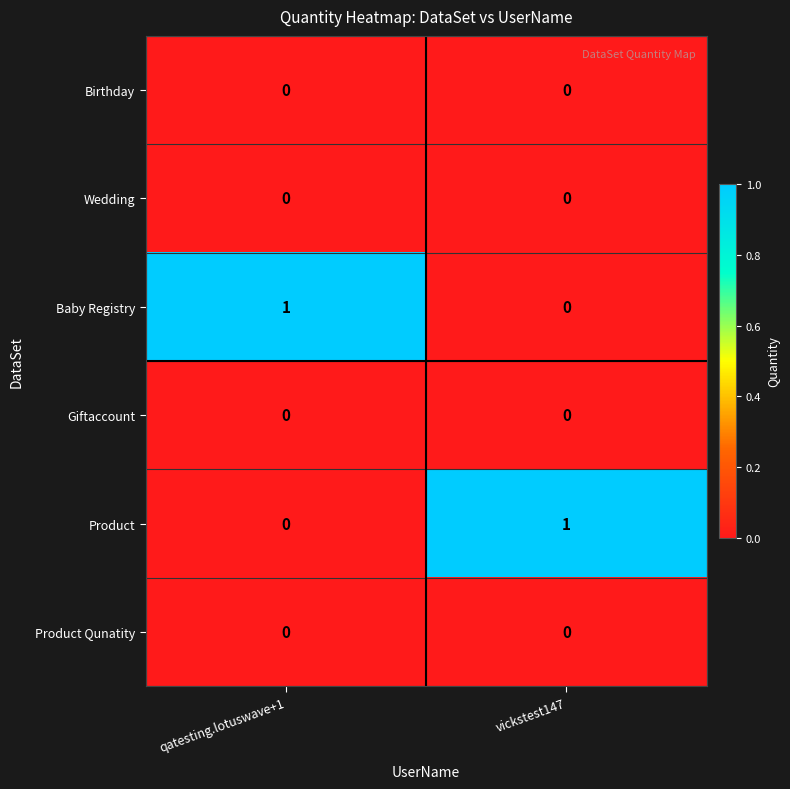

How many data points does each series have?

2